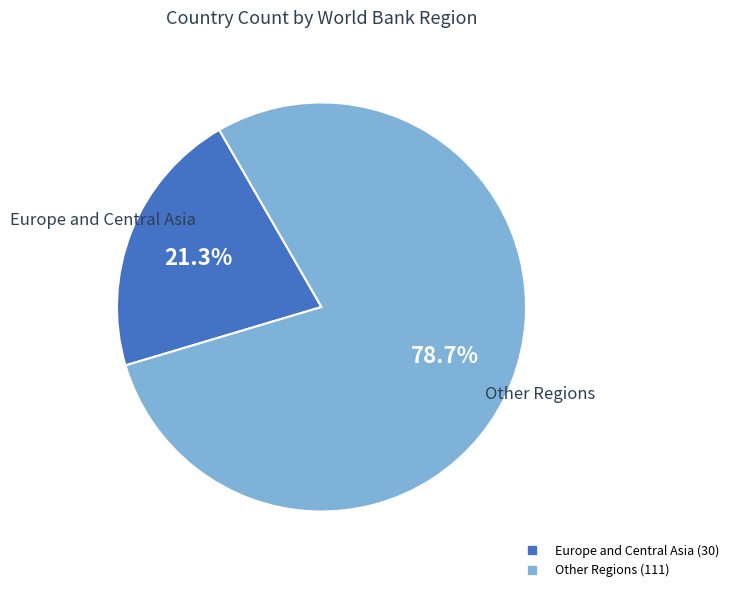

Is there any slice that represents more than half of the pie?

Yes